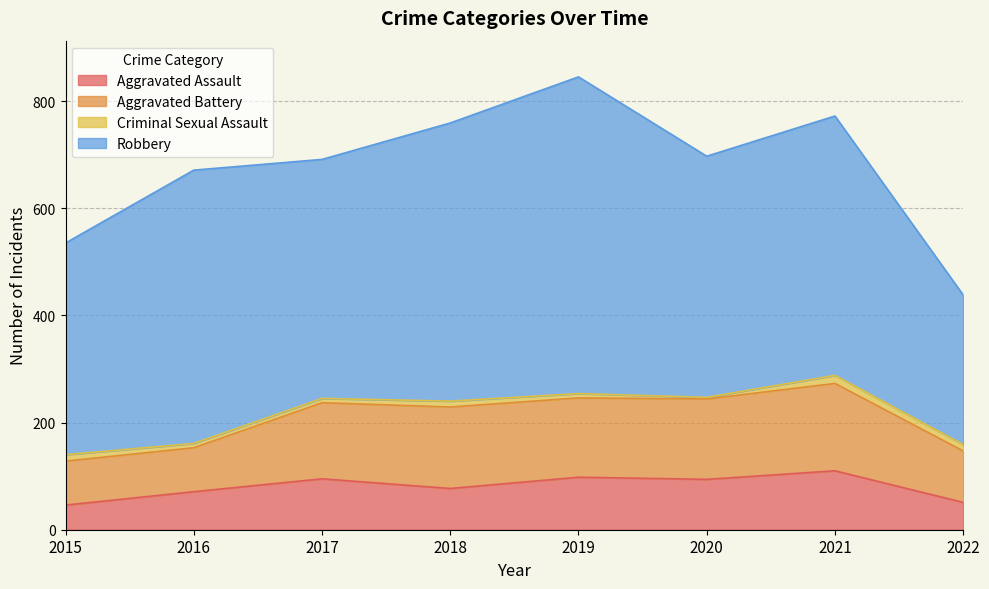

What is the difference between the highest and lowest values at 2017?

438